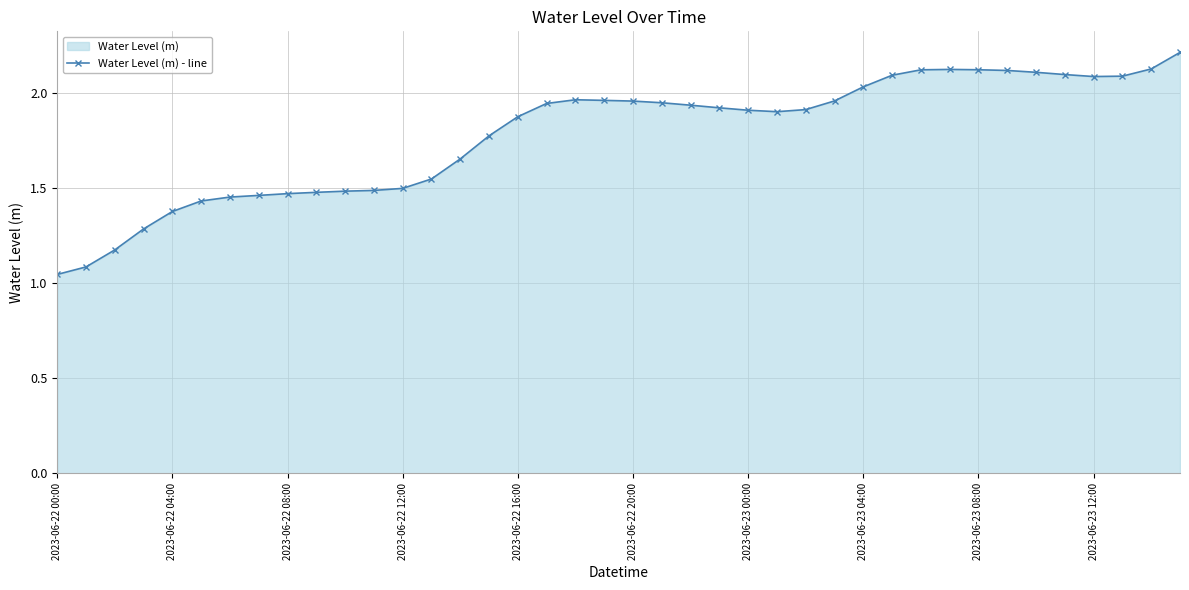

What is the approximate value at 34?

2.1